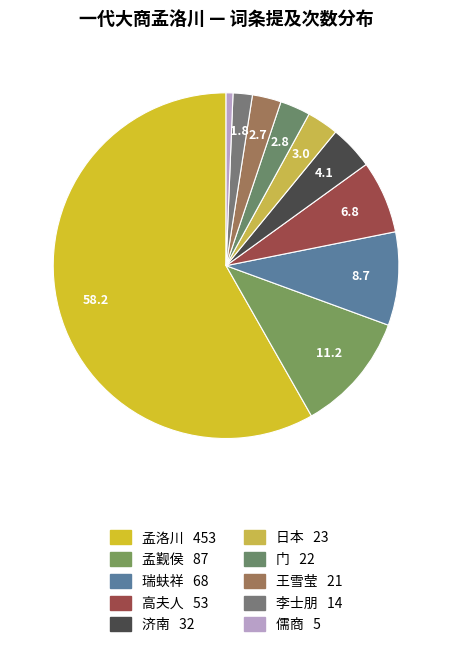

What is the change in value from 孟觐侯 to 日本?

-64